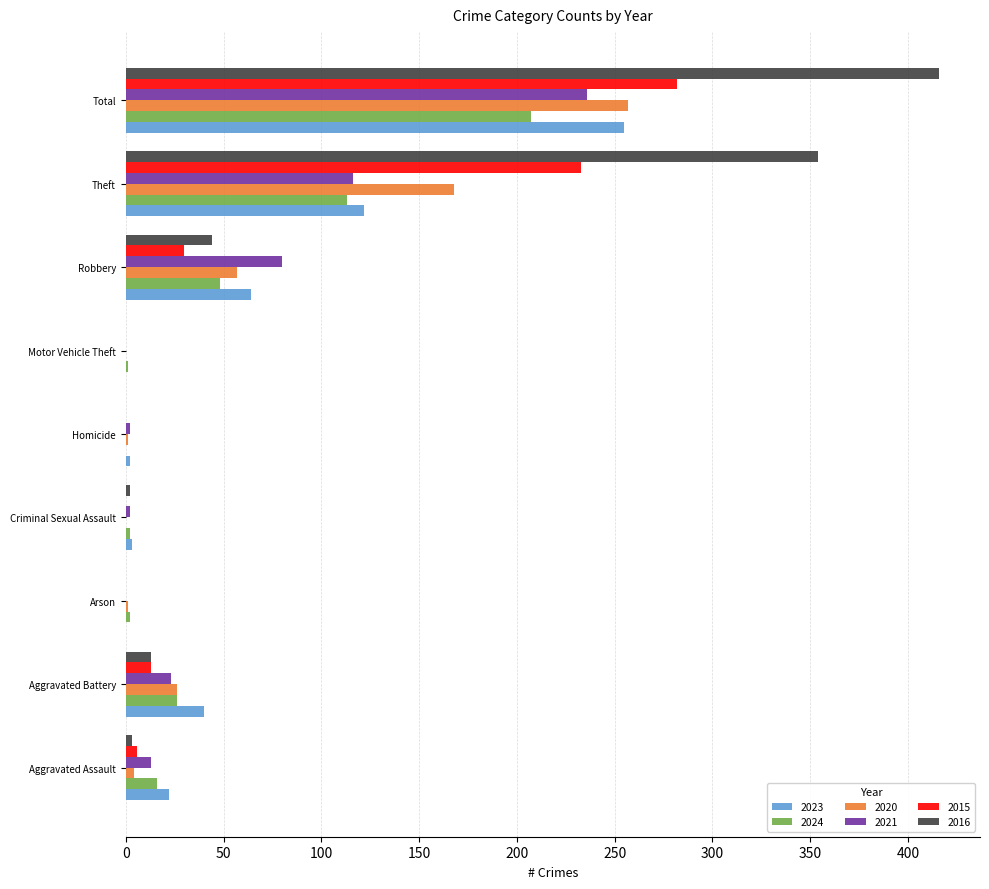

Between Aggravated Battery and Robbery, which series saw the biggest shift?

2021